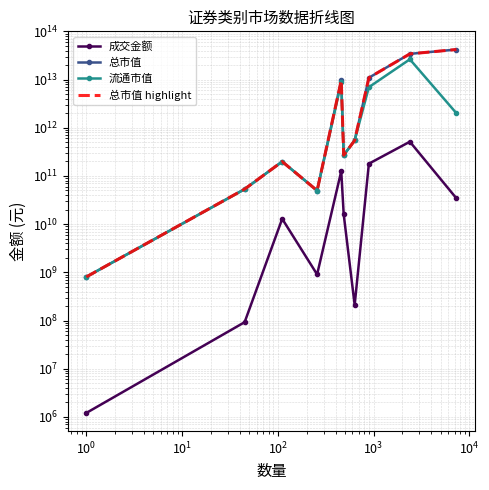

True or false: 成交金额 has more than 0 points higher than both neighbors.

True